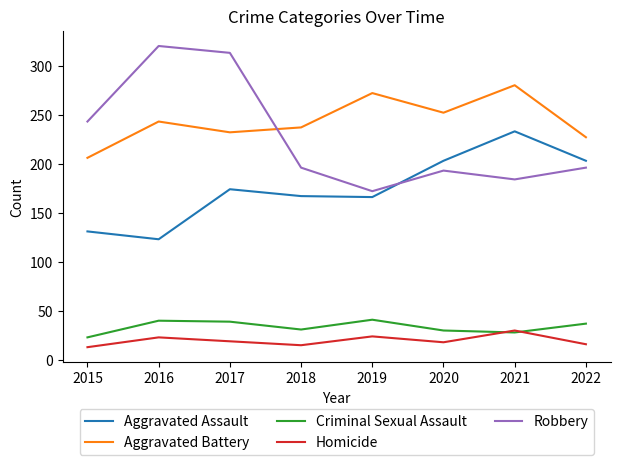

How many interior local valleys does the Homicide series have?

2